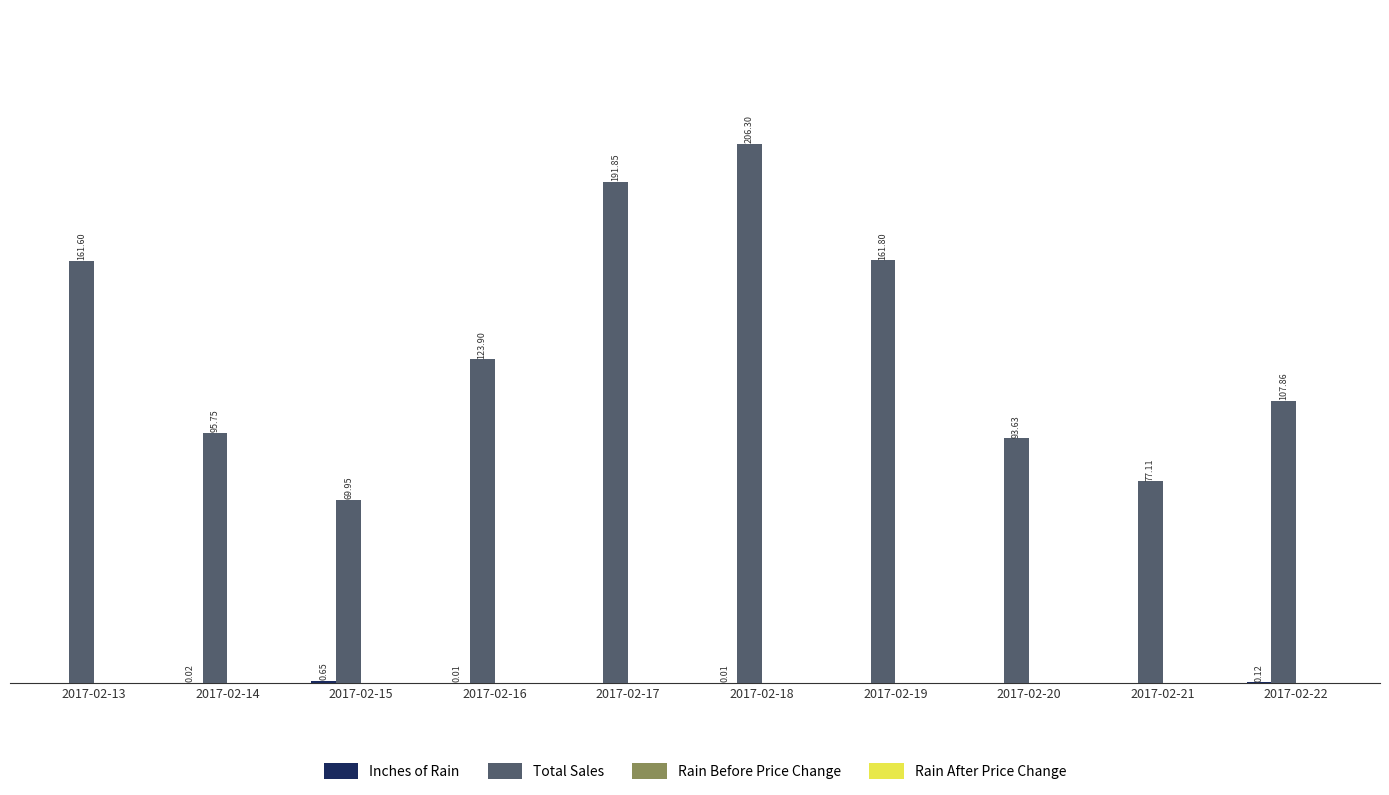

Which series has the widest spread of values?

Total Sales